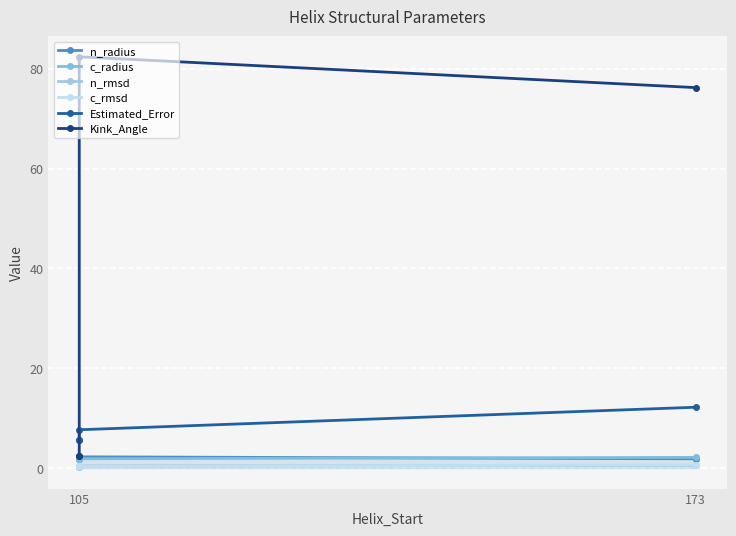

What is the maximum value for n_radius?

2.2